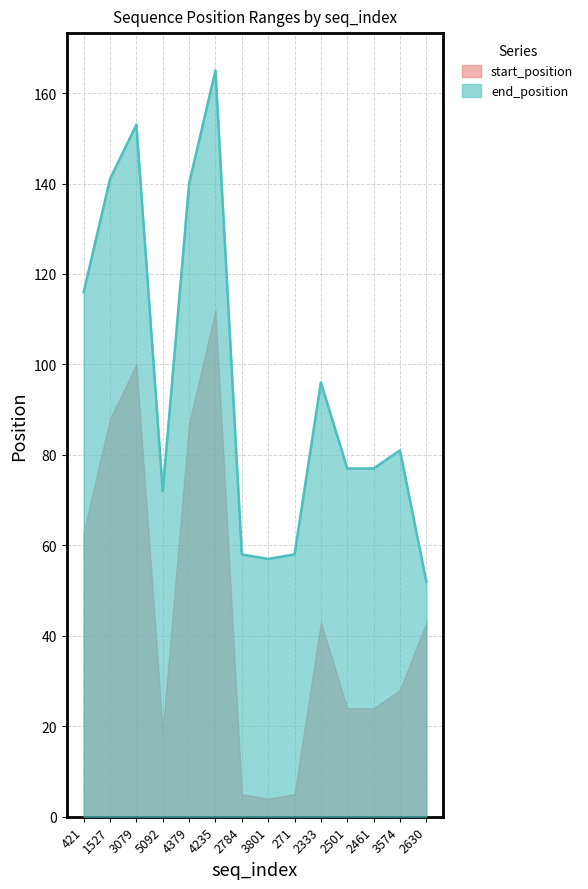

How many values exceed 81?

6